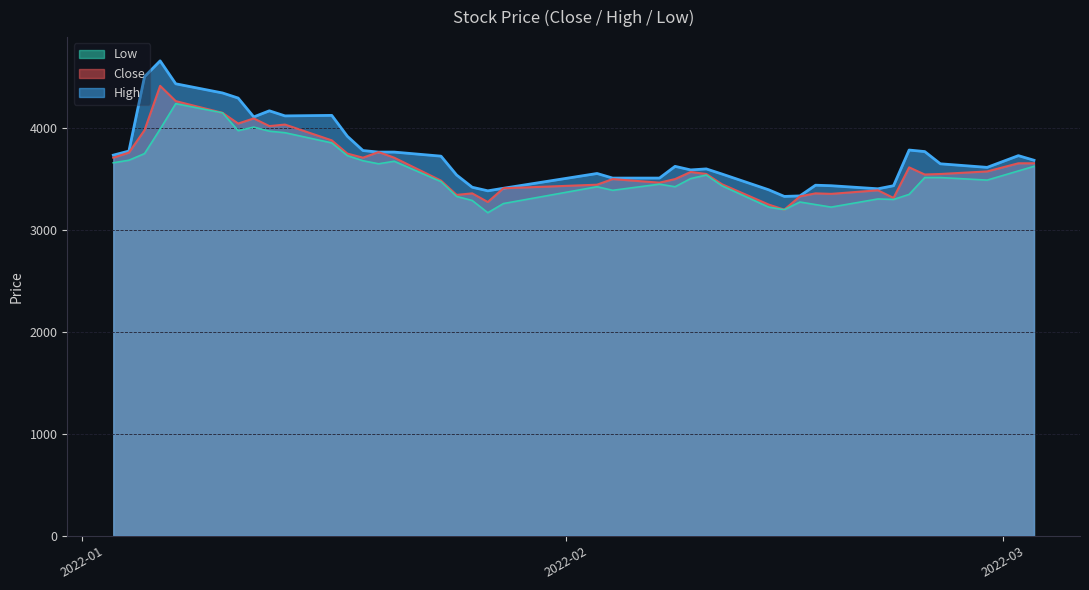

At how many categories does at least one series exceed 4115?

8